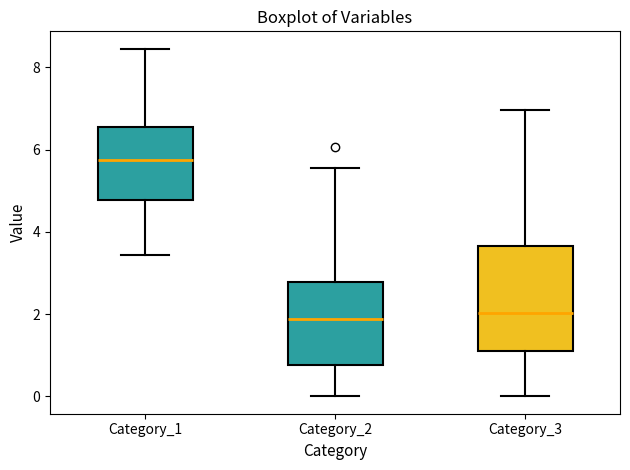

Which box is the tallest, from its lower edge to its upper edge?

Category_3